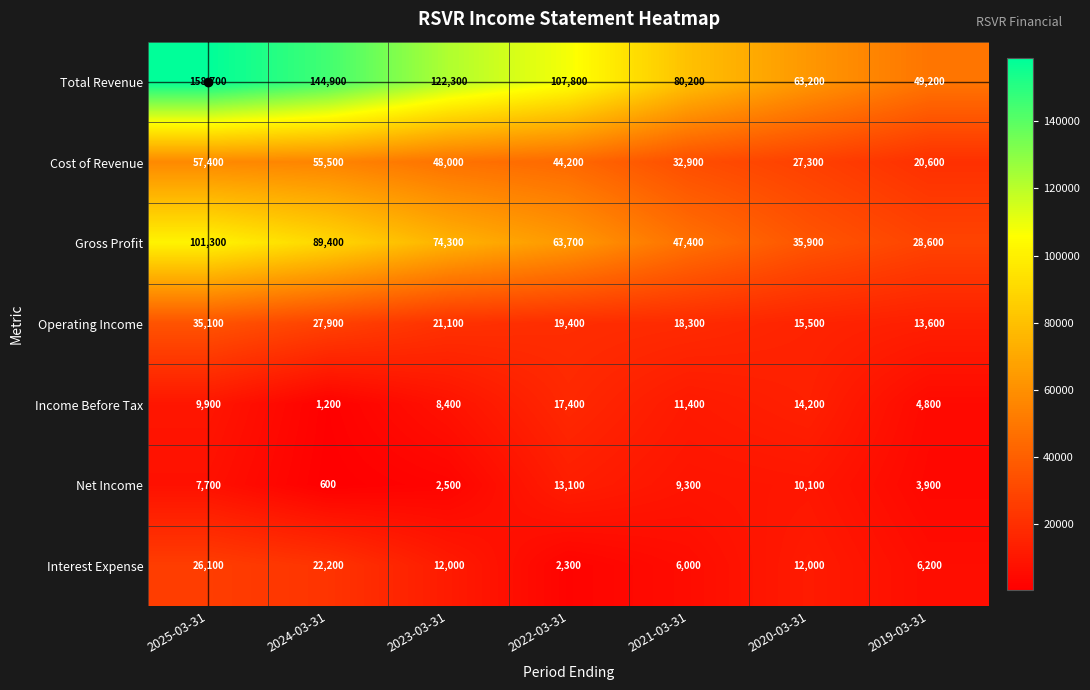

Which series has the widest spread of values?

Total Revenue